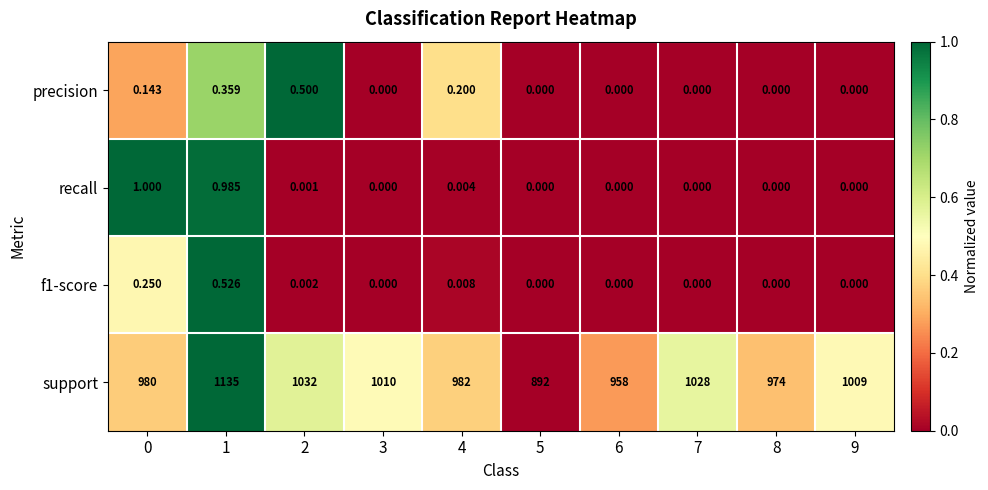

Which series has the widest spread of values?

support